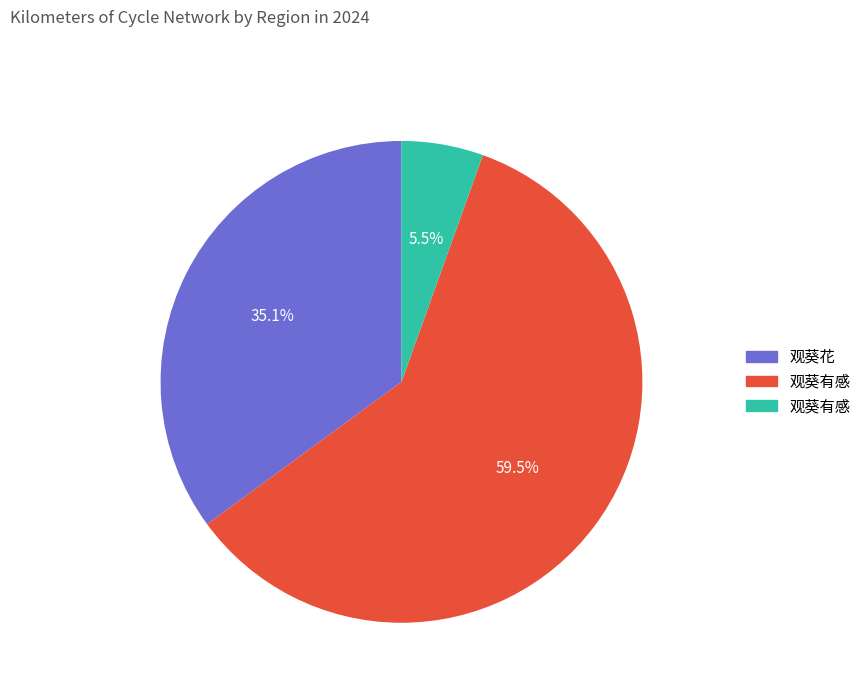

Does any single category account for the majority?

Yes